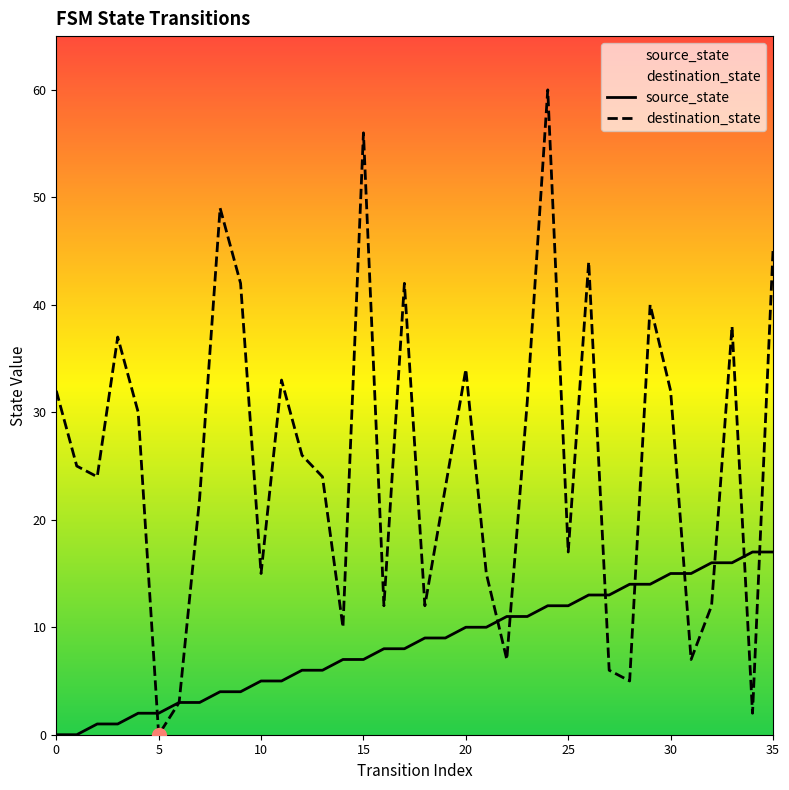

At how many categories does at least one series exceed 1?

36